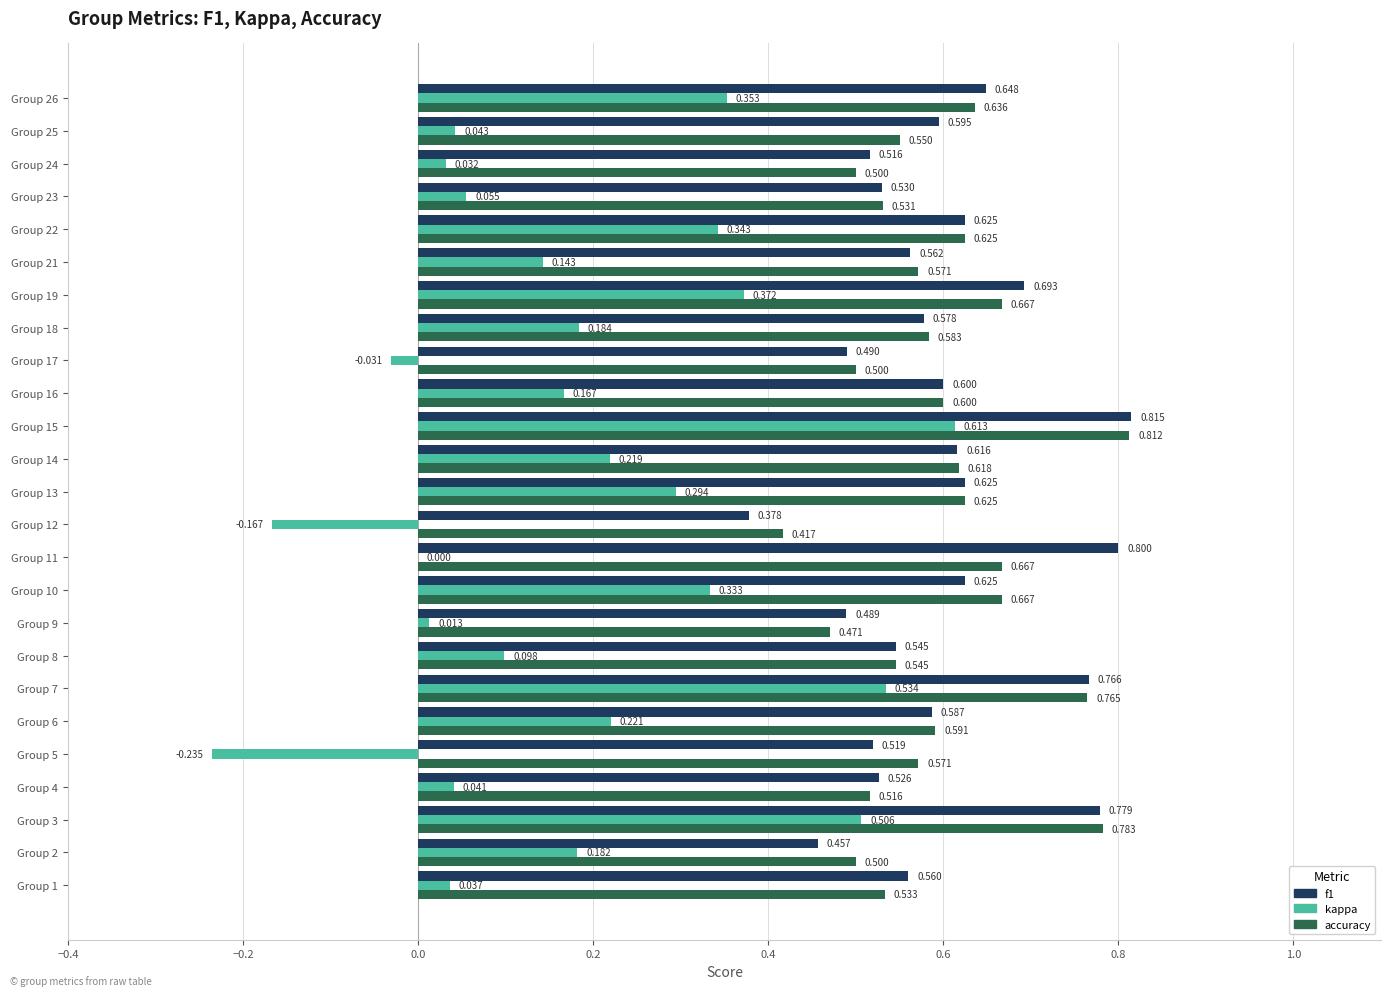

Count the number of data series in this chart.

3